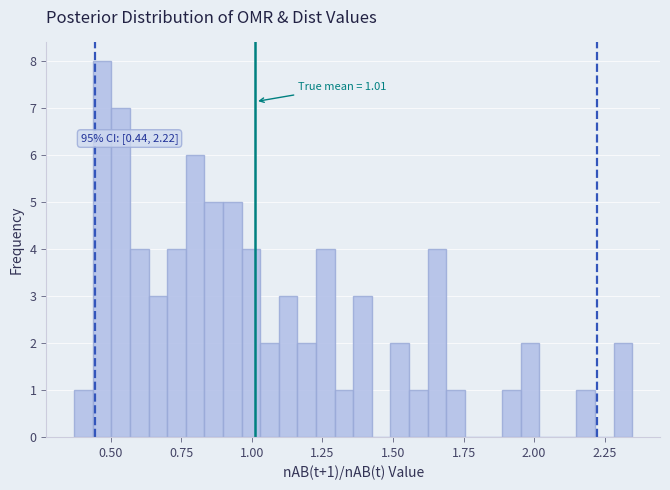

Read against the x-axis, roughly where is the centre of the tallest bar?

0.45